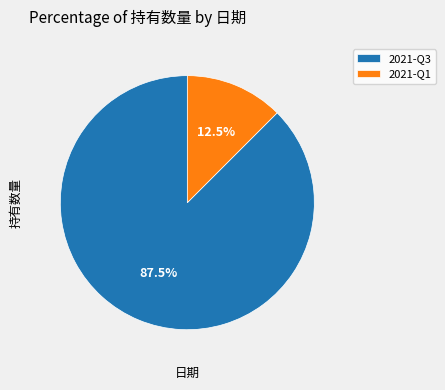

What is the majority slice?

2021-Q3